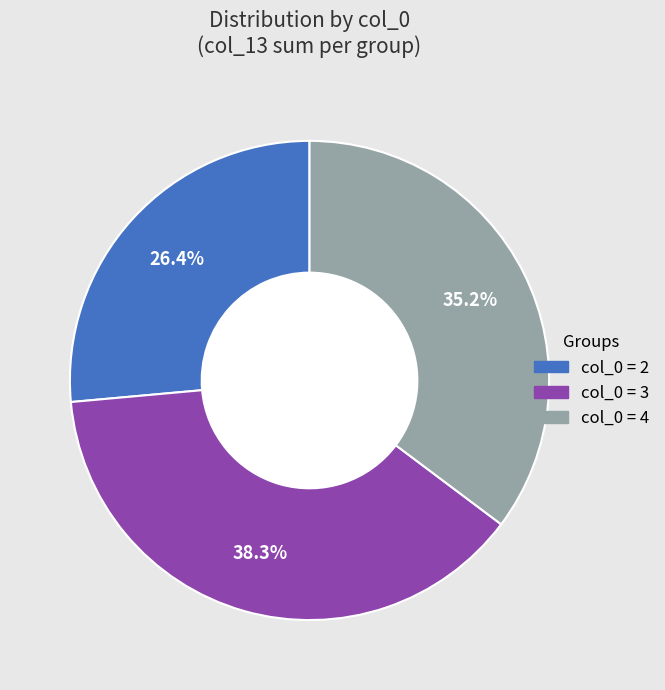

To the nearest percent, what is the difference between the largest and smallest slice percentages?

12%